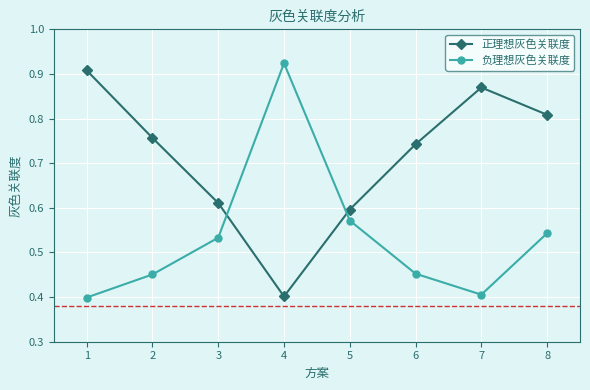

How many 正理想灰色关联度 values are between 0 and 1?

8